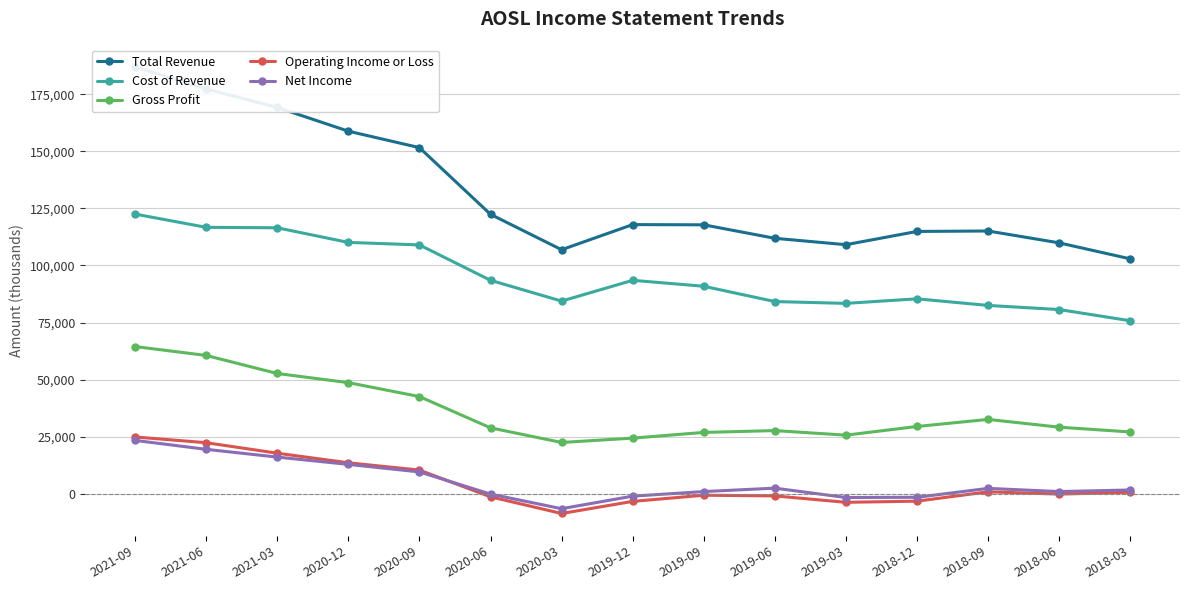

At which category does Cost of Revenue reach its first local peak?

2019-12